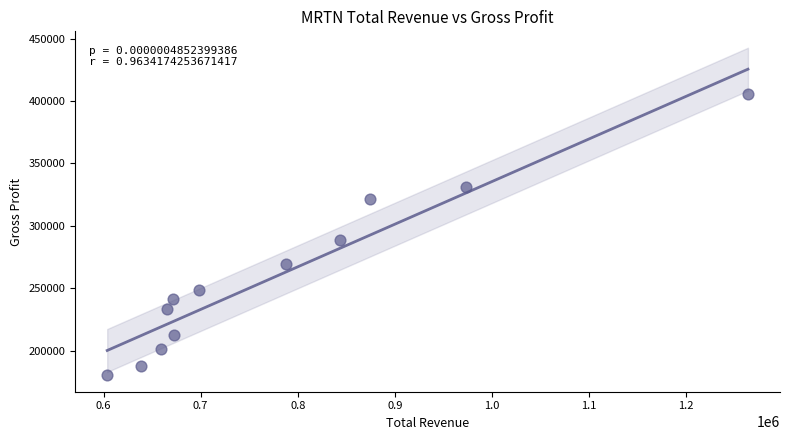

What Y value in the scatter plot is closest to 292650?

288800